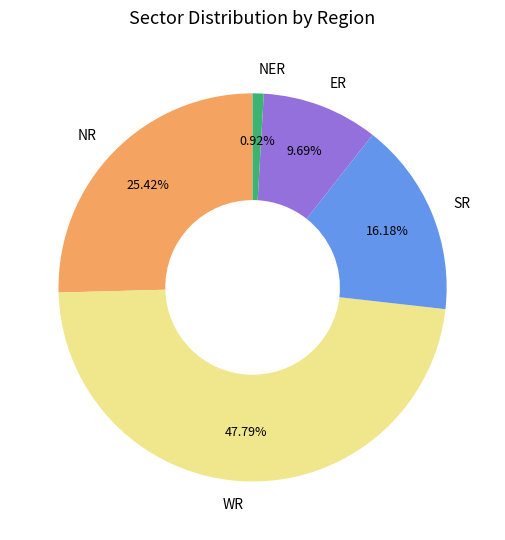

True or false: ER accounts for 1% of the total.

False